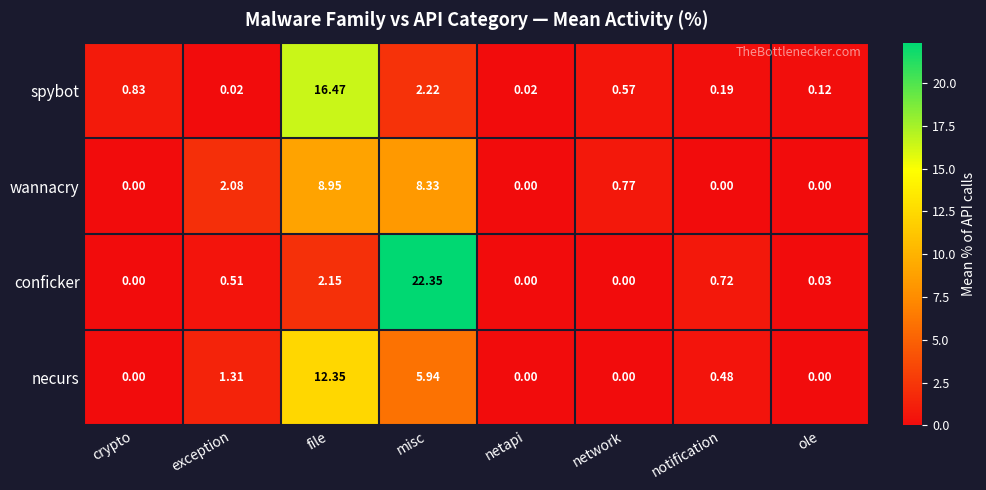

Rank the series by their maximum value, from highest to lowest.

conficker, spybot, necurs, wannacry